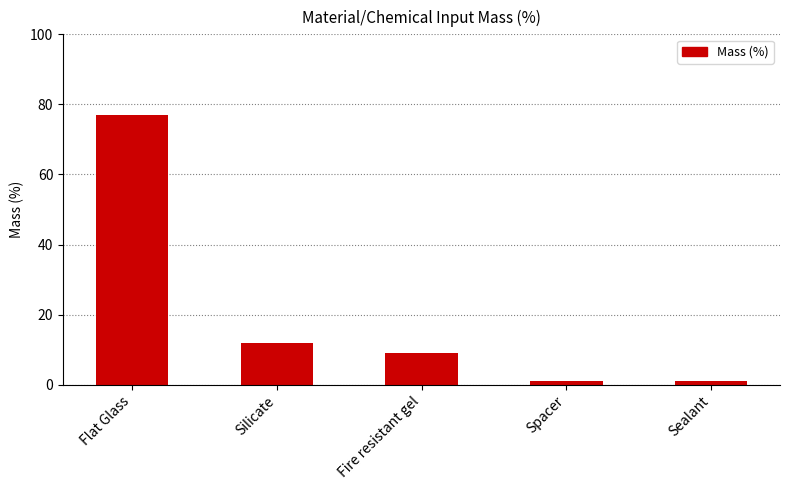

What is the minimum value shown in the chart?

1